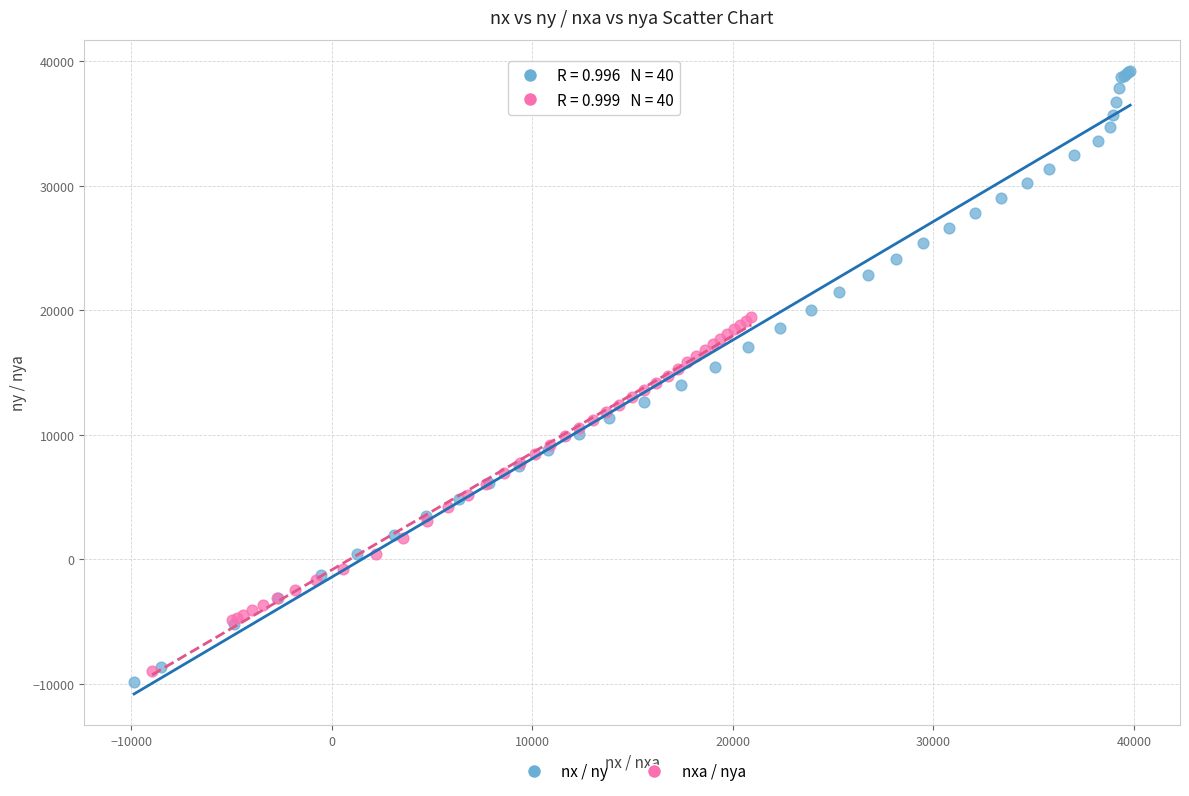

Which series reaches the maximum Y coordinate?

nx / ny